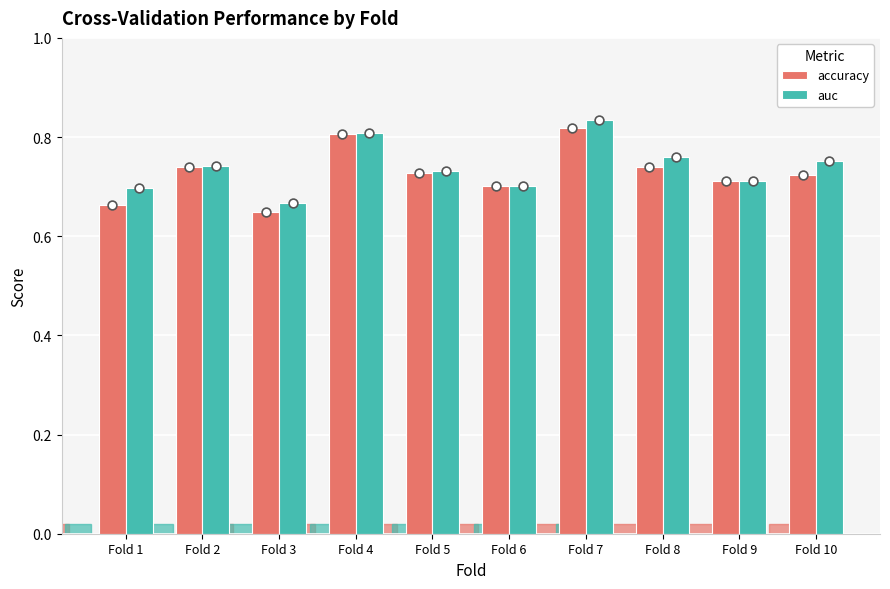

Is the value of auc at Fold 9 greater than the value of accuracy at Fold 8?

No